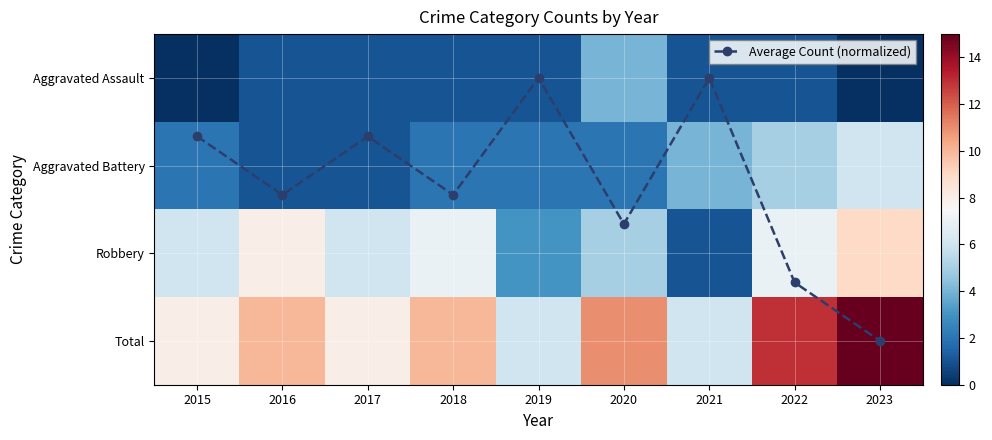

True or false: Total has a value of 10.0 at 2016.

True